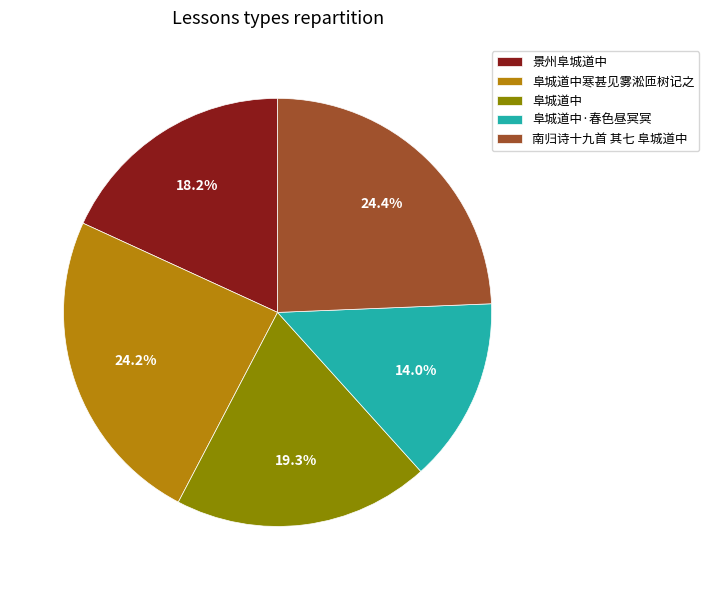

To the nearest percent, what is the difference between the largest and smallest slice percentages?

10%